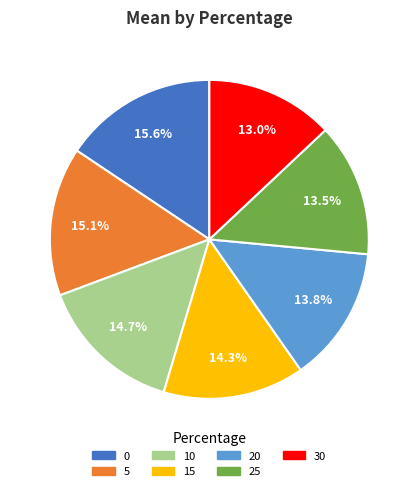

Combined, what portion of the pie is 10 and 15?

29.0%